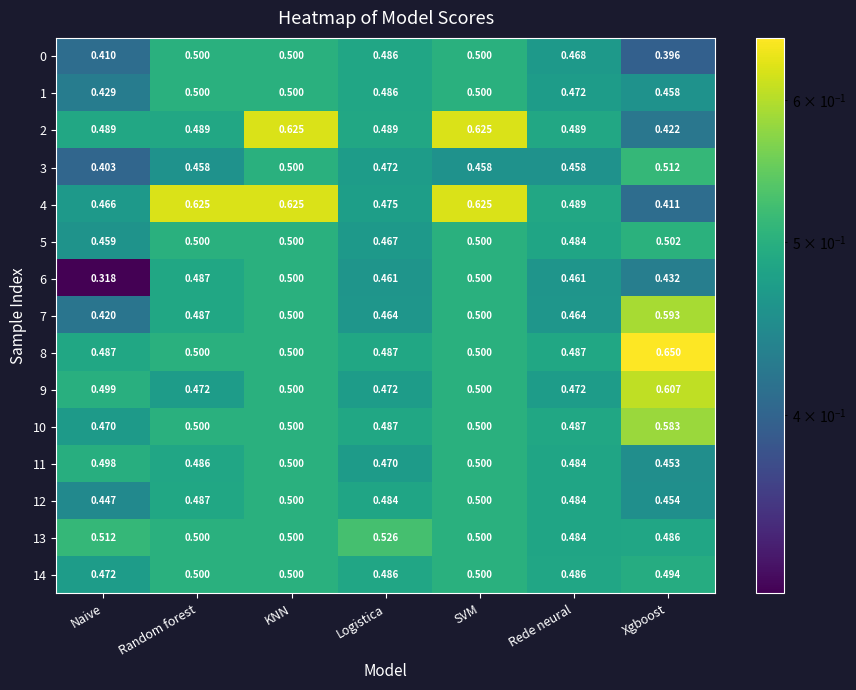

Which category has the lowest value in the 13 series?

Rede neural